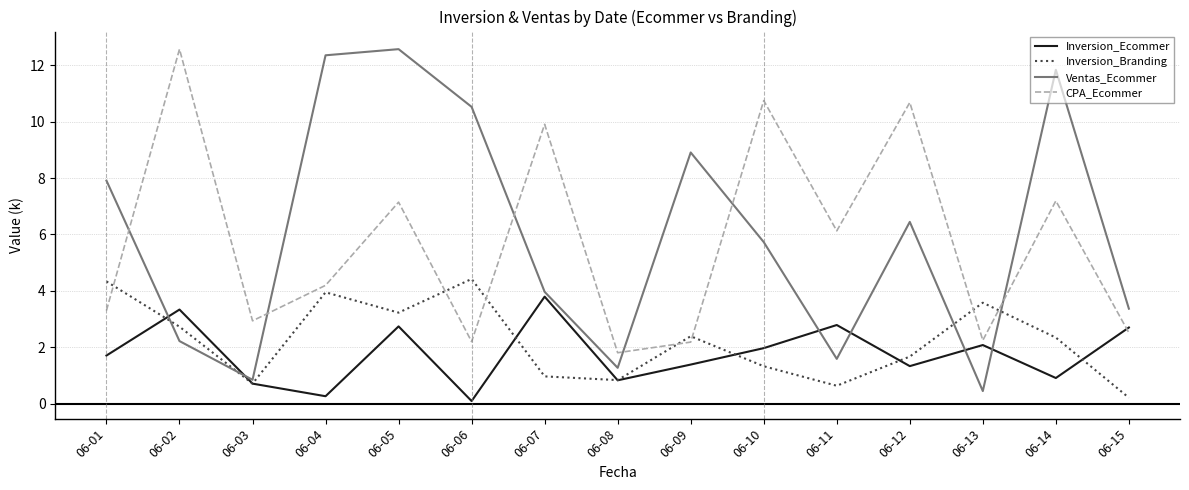

Rank the series at 06-11 from lowest to highest value.

Inversion_Branding, Ventas_Ecommer, Inversion_Ecommer, CPA_Ecommer